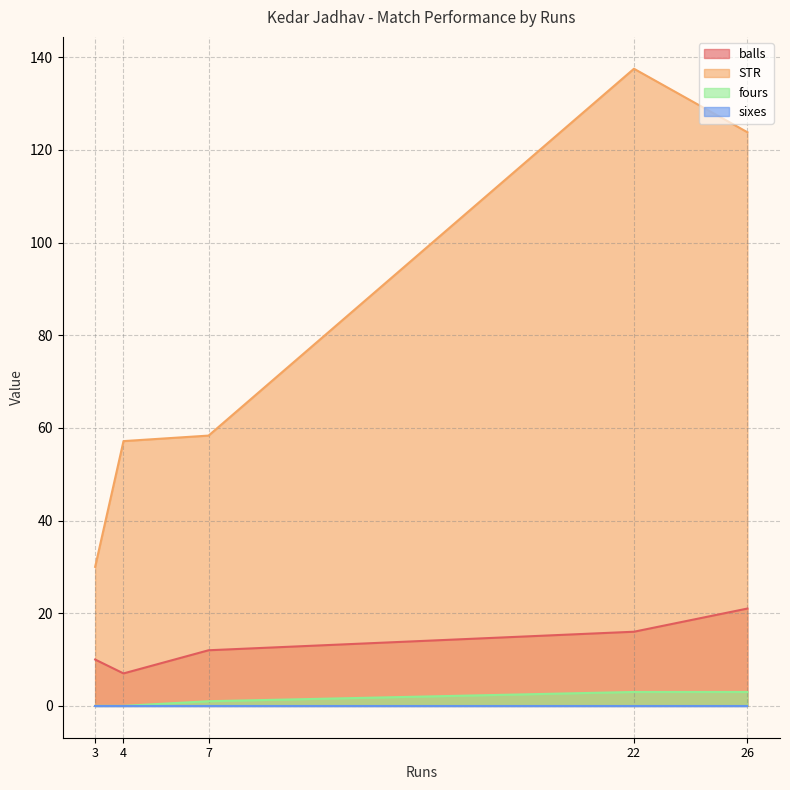

True or false: balls has more than 1 points higher than both neighbors.

False